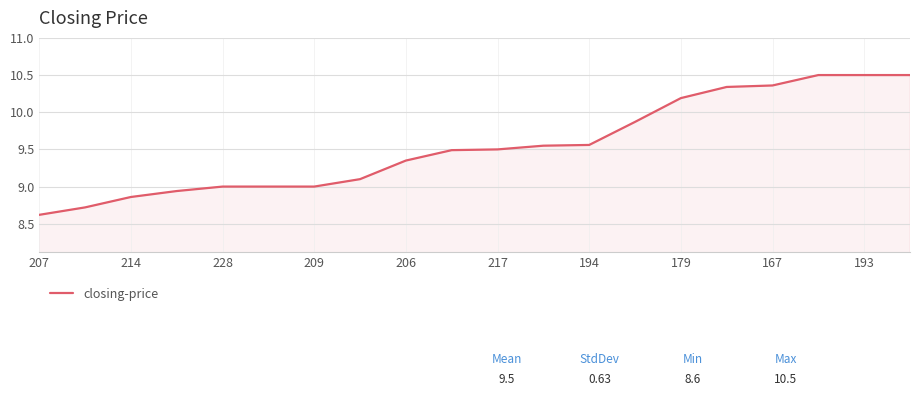

What is the minimum value shown in the chart?

8.6